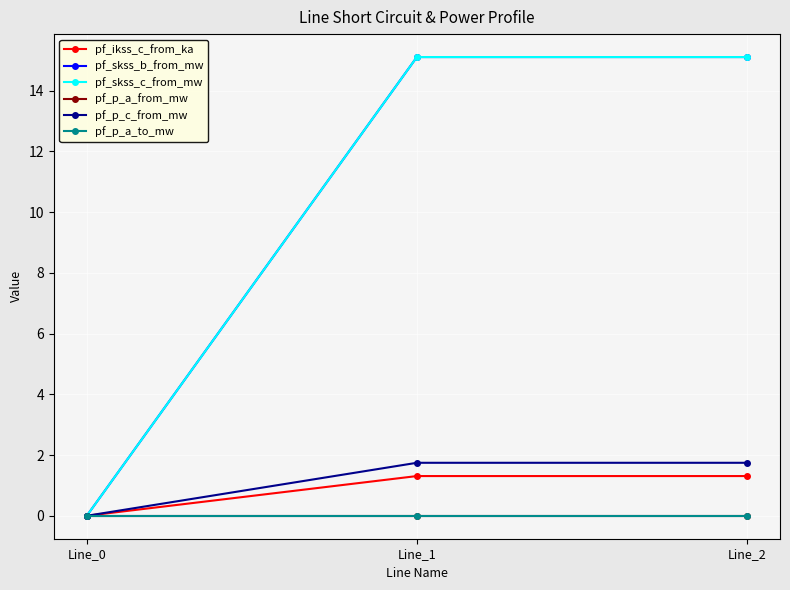

How many lines are shown in the chart?

6